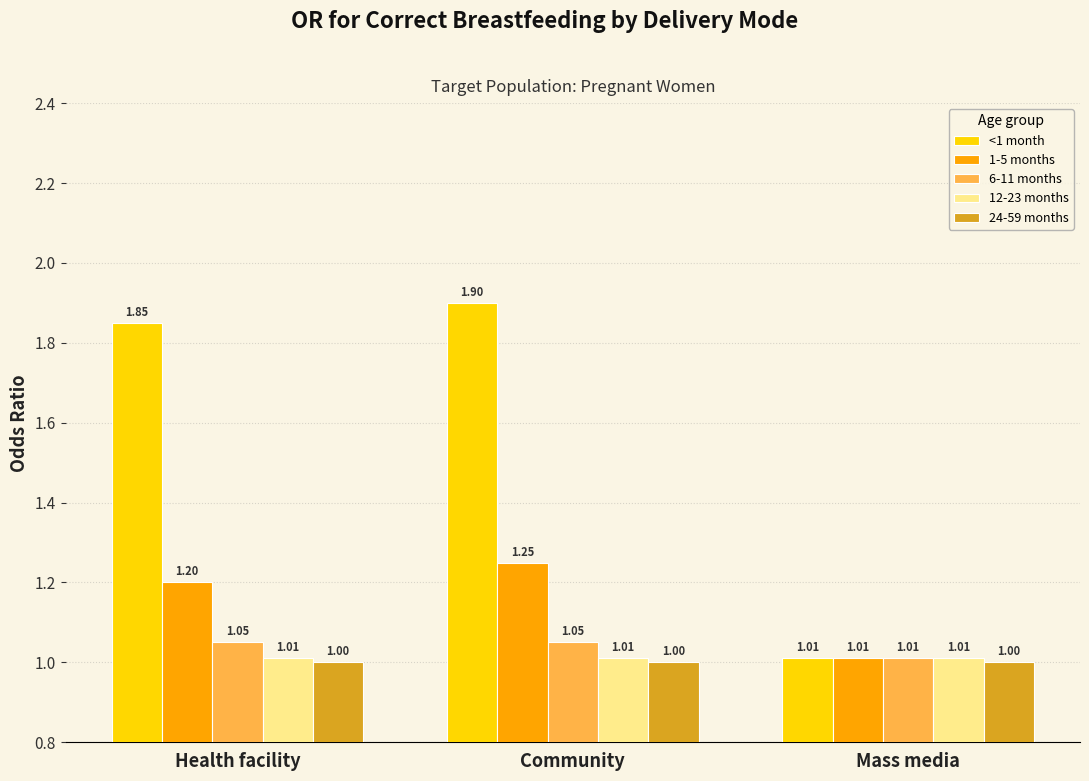

Which series has the widest spread of values?

<1 month